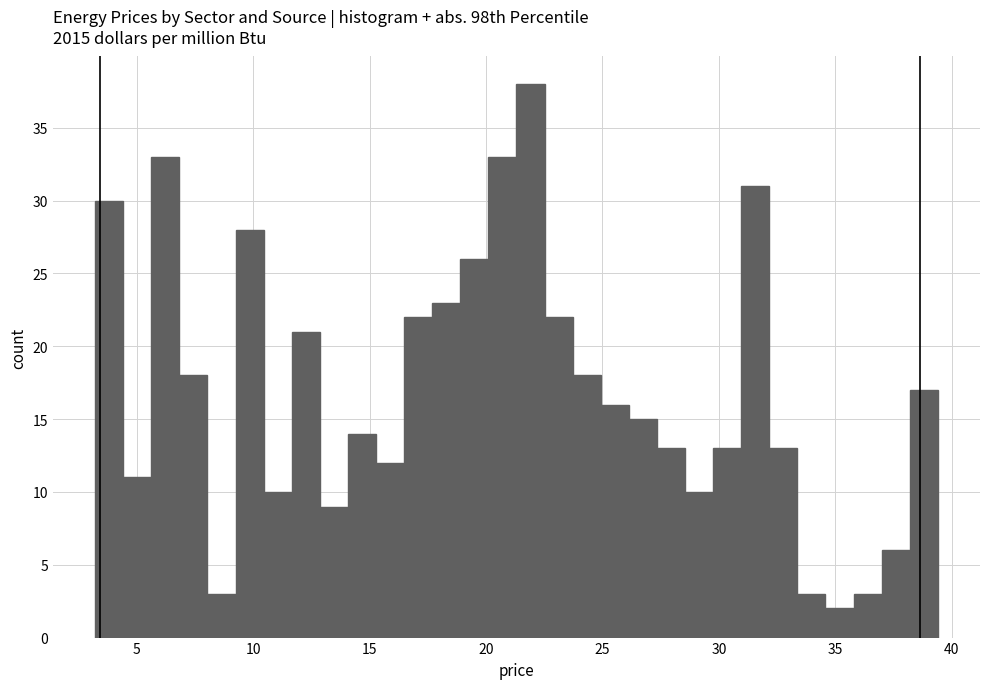

Around what value on the x-axis is the tallest bar? Give the approximate position of its centre, as read against the axis.

22.0